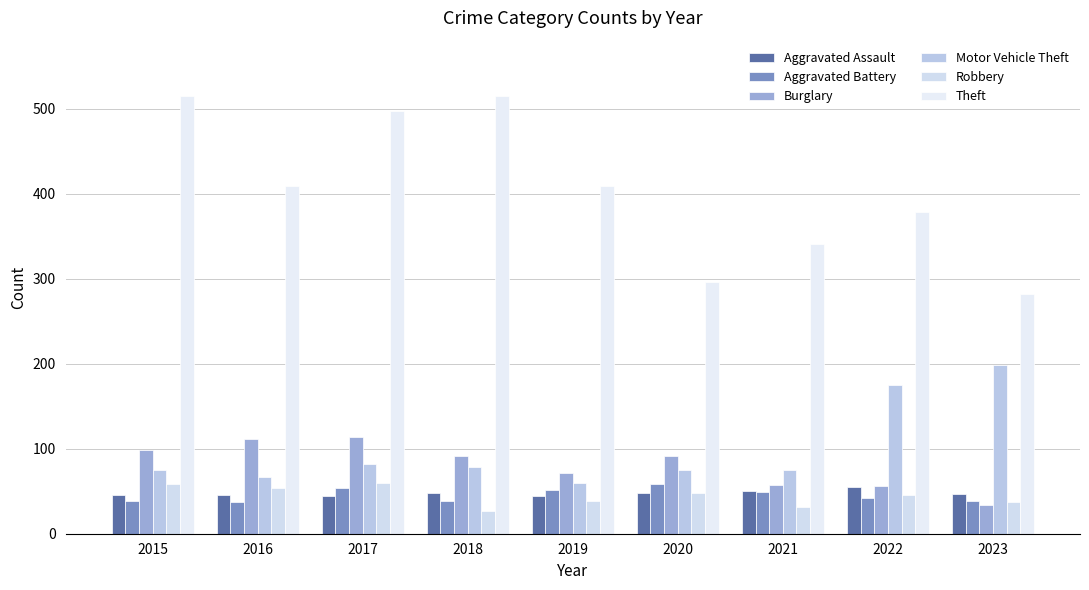

Which series has the largest total across all categories?

Theft